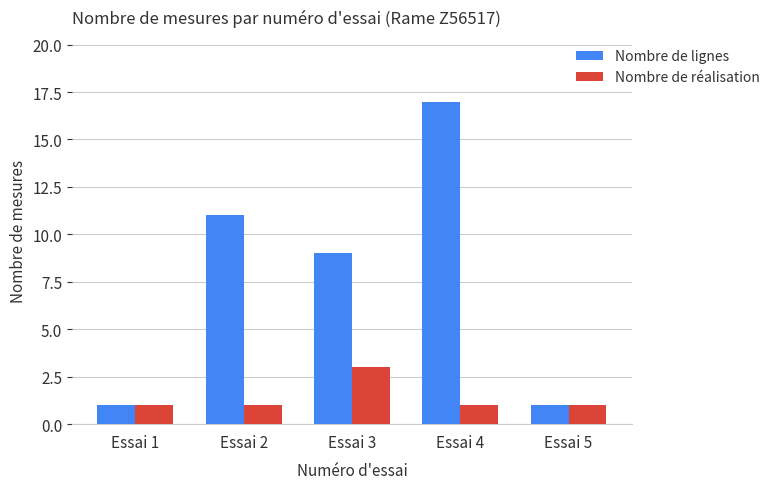

What is the total value across all series at Essai 1?

2